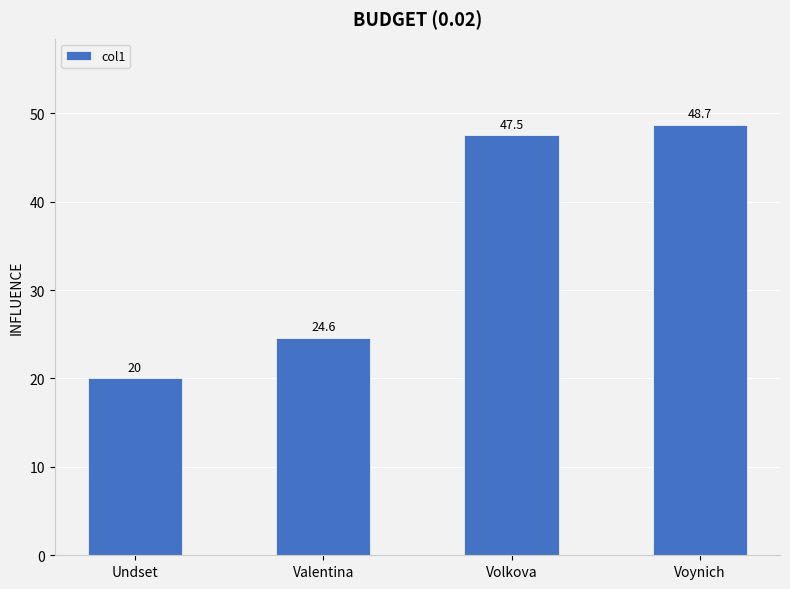

The chart shows a value of 10.6 at Undset. True or false?

False